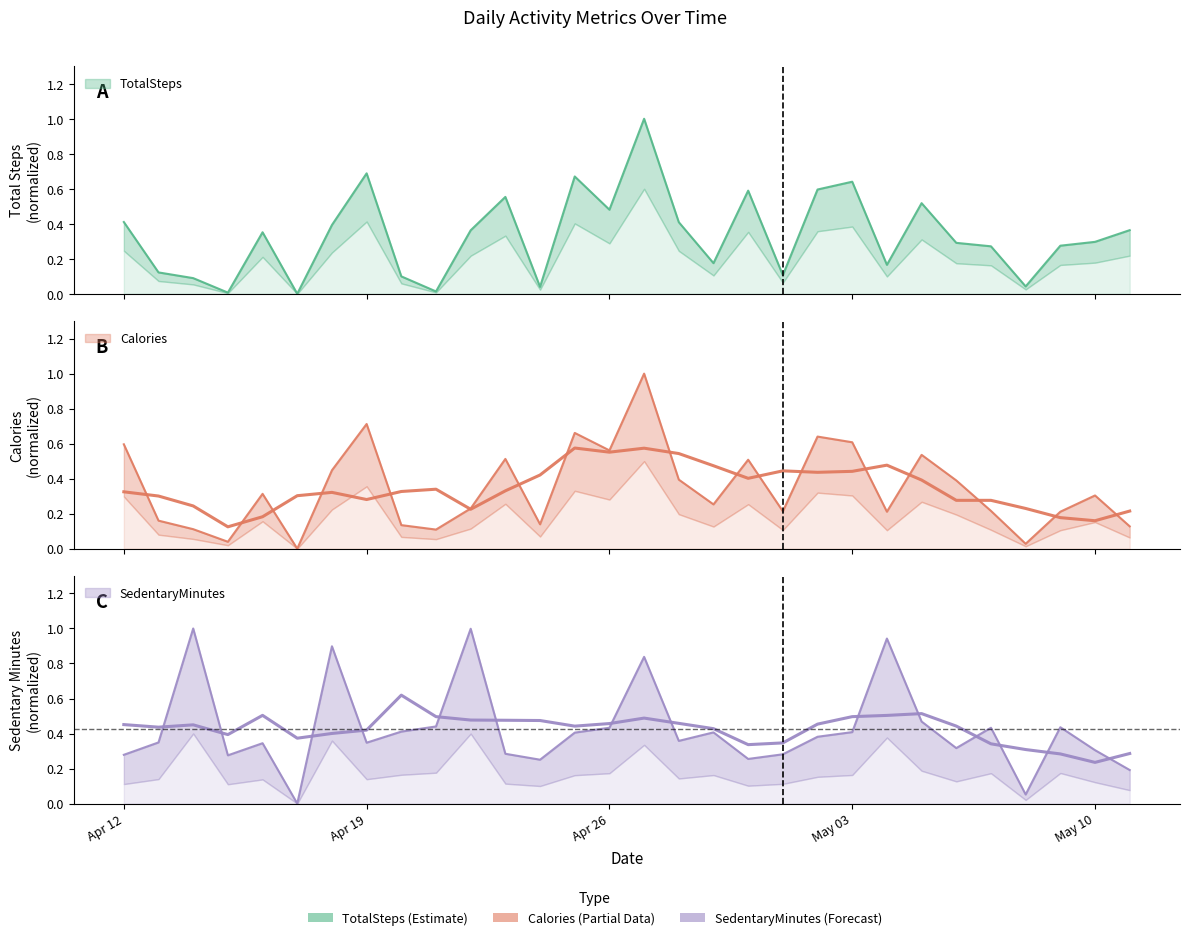

At 2016-05-09, list the series in order from largest to smallest.

SedentaryMinutes, TotalSteps, Calories